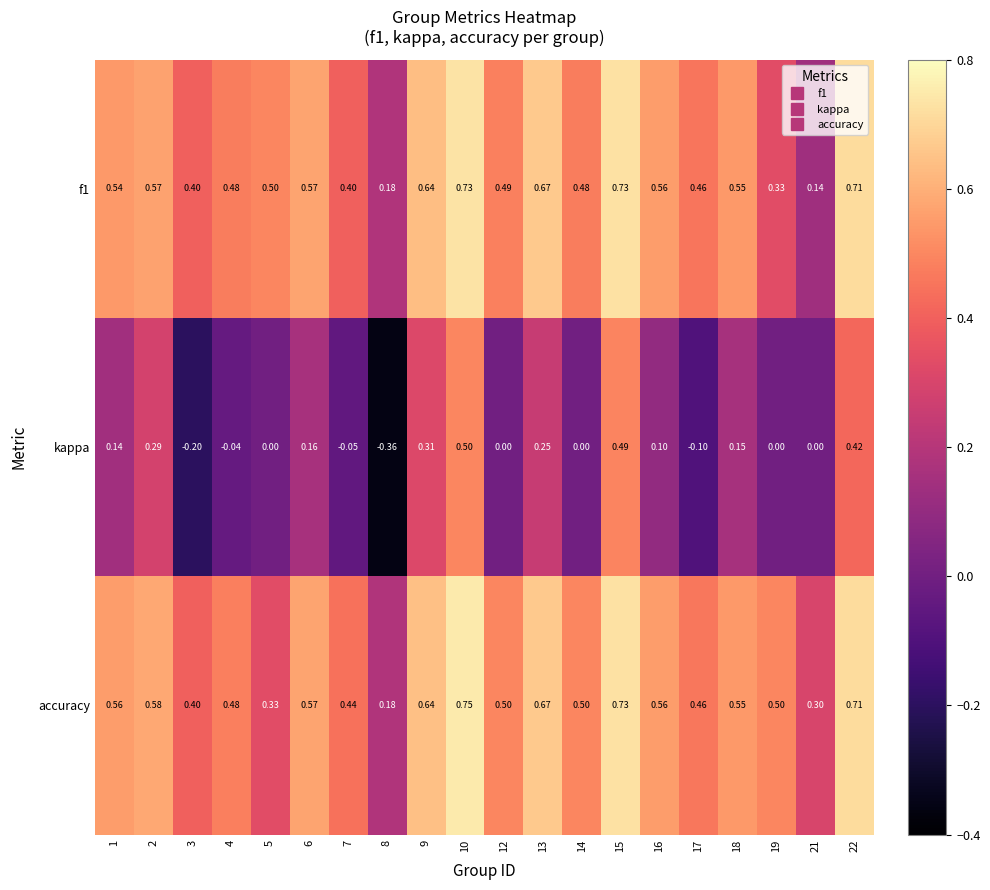

Which series has the largest total across all categories?

accuracy